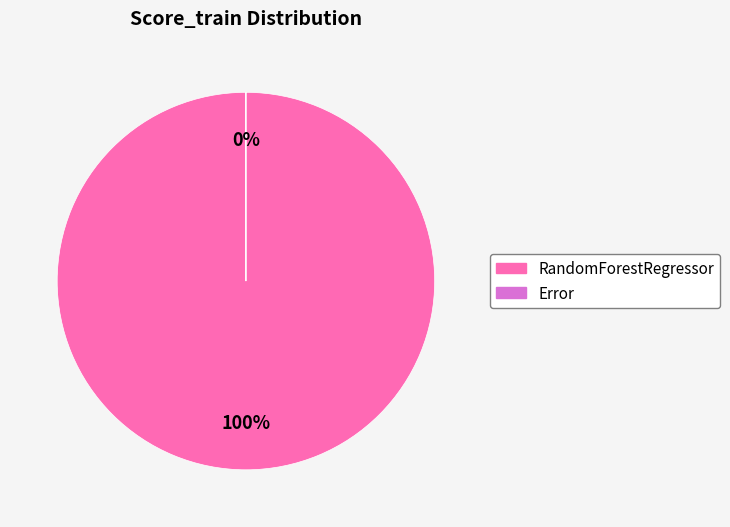

Which slice is the largest?

RandomForestRegressor